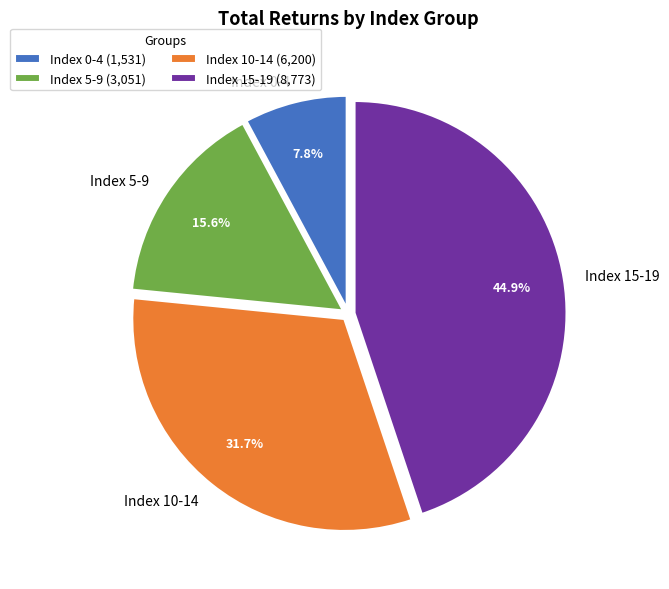

What percentage is NOT represented by Index 0-4?

92.2%